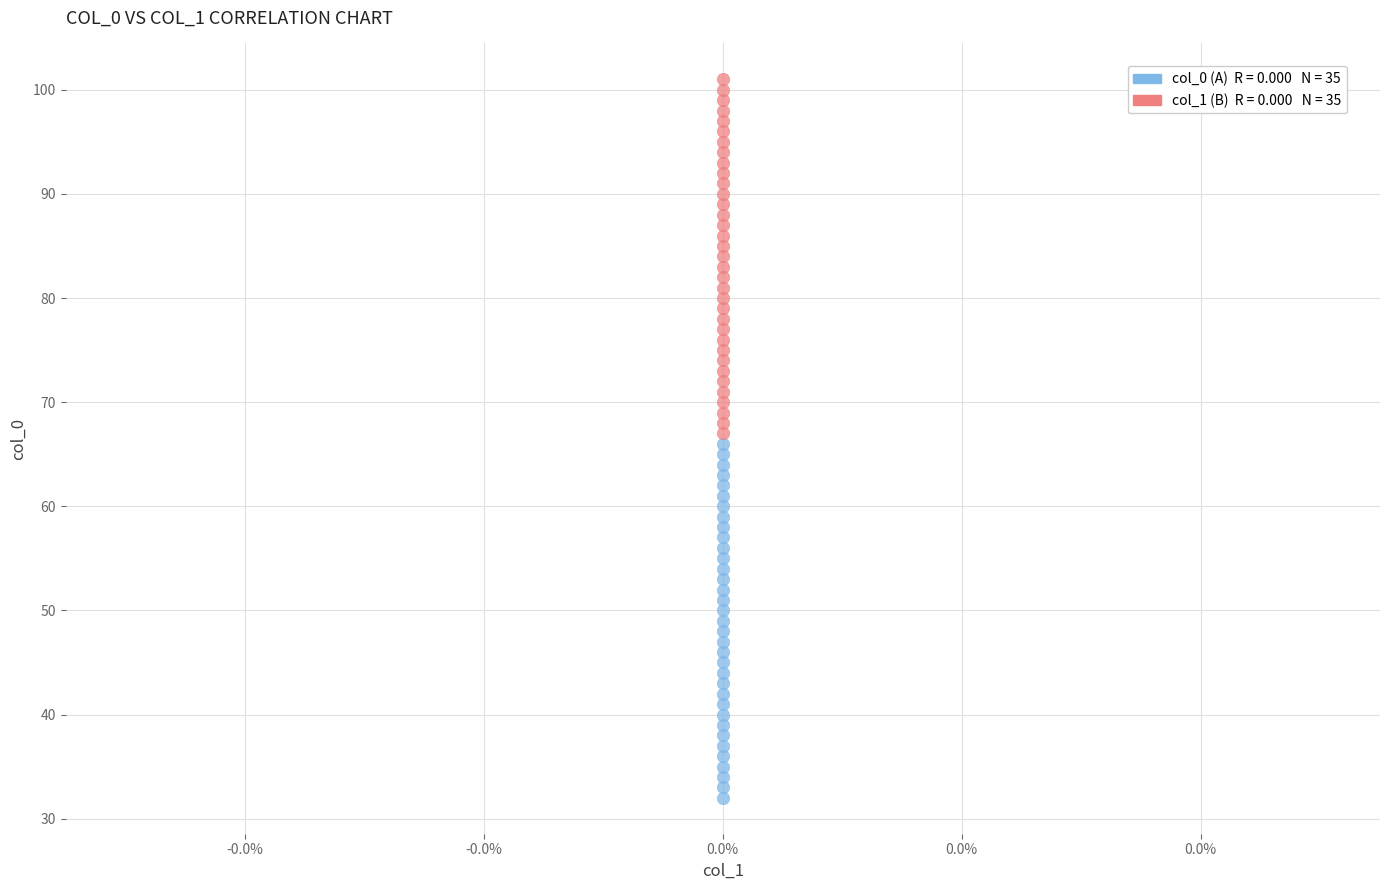

Across all data points, what is the range of Y values (max minus min)?

69